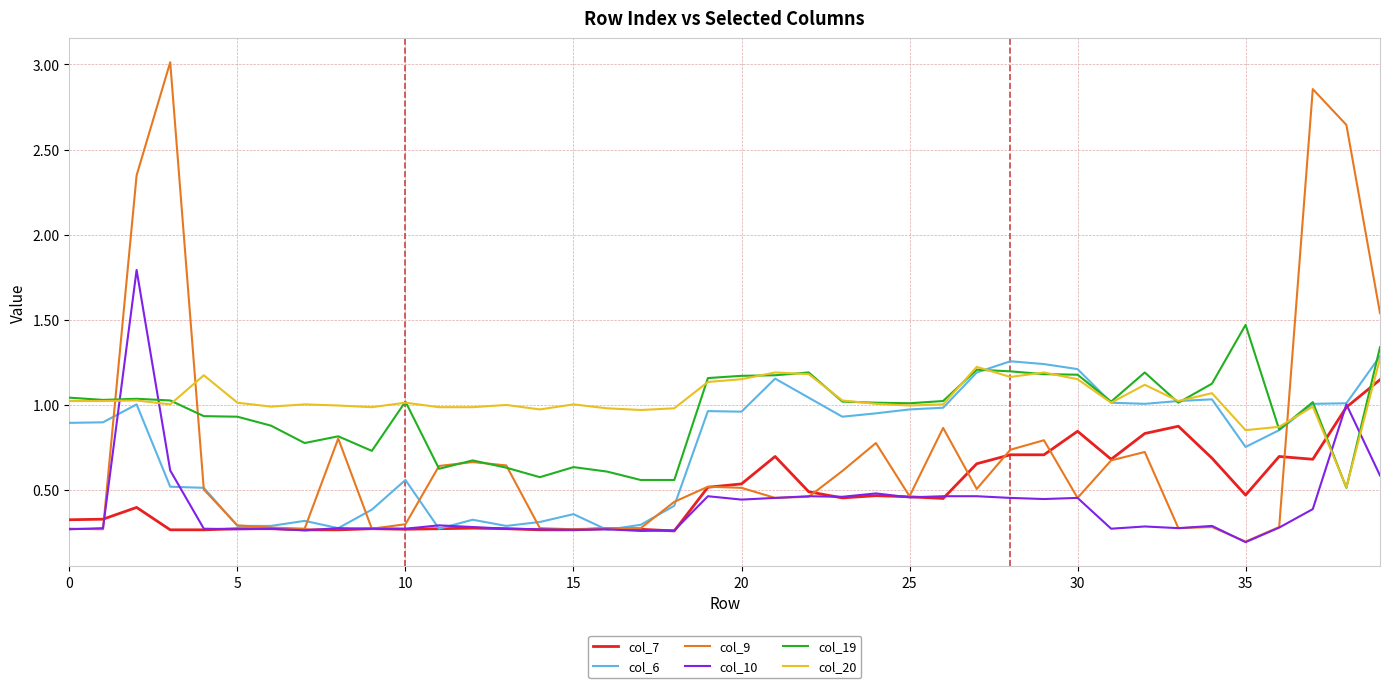

Which series has the widest spread of values?

col_9